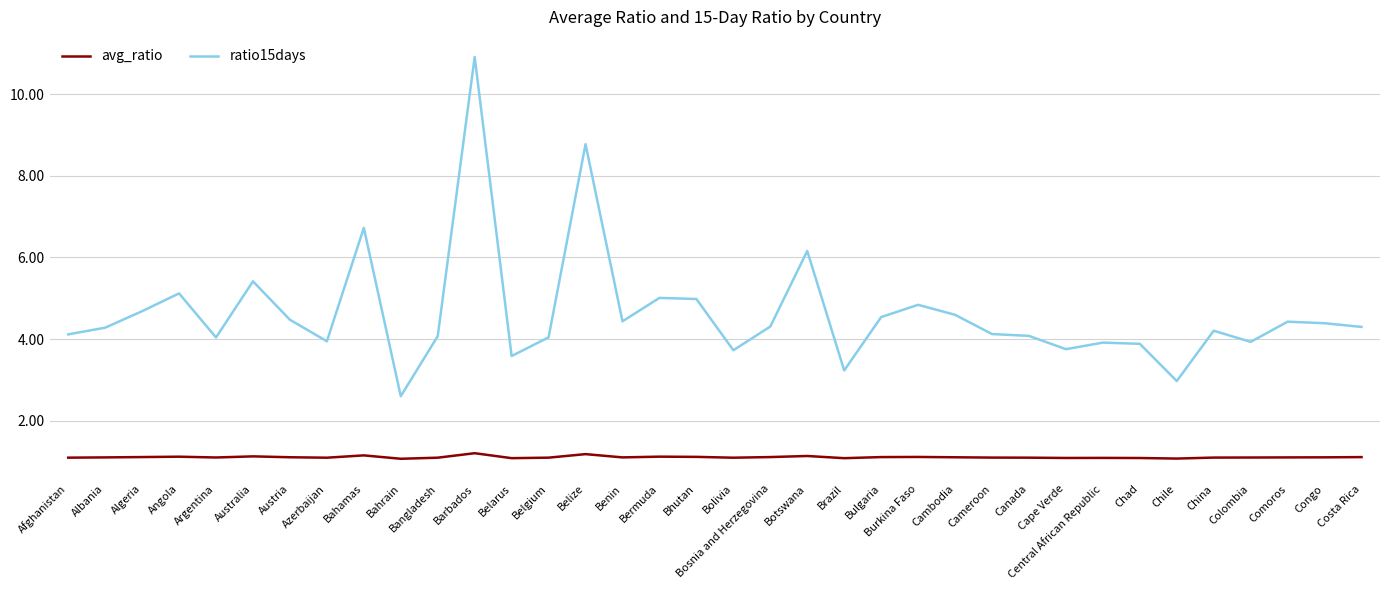

Where does the ratio15days series first go above 4?

Afghanistan